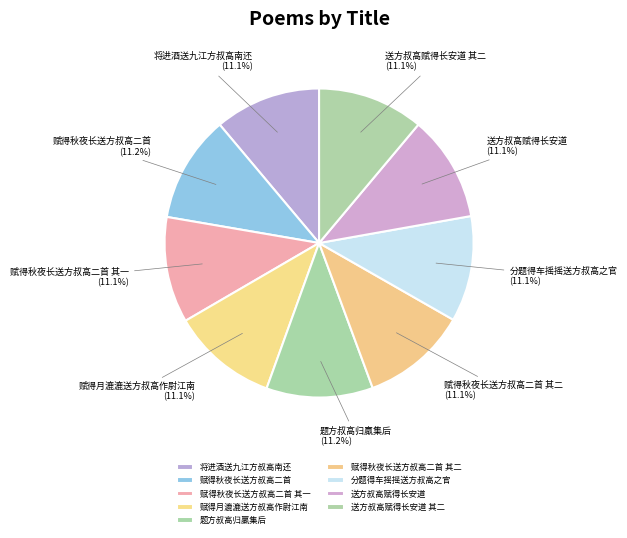

What percentage do 将进酒送九江方叔高南还 and 题方叔高归羸集后 together represent?

22.3%